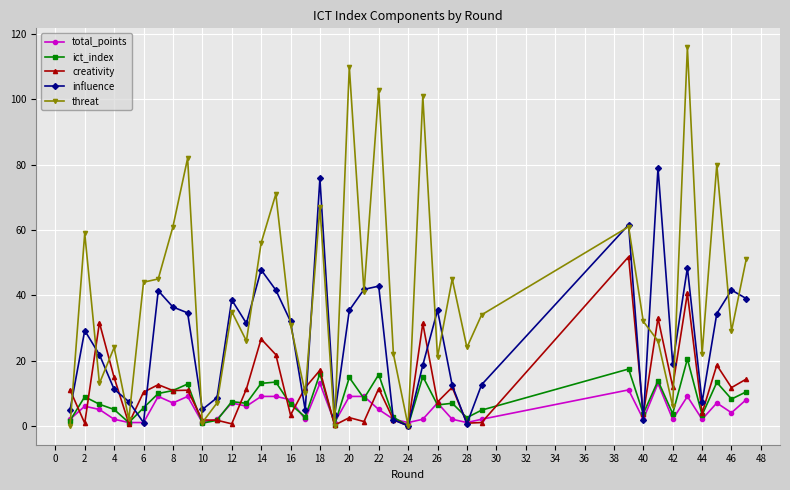

What is the maximum value shown in the chart?

116.0